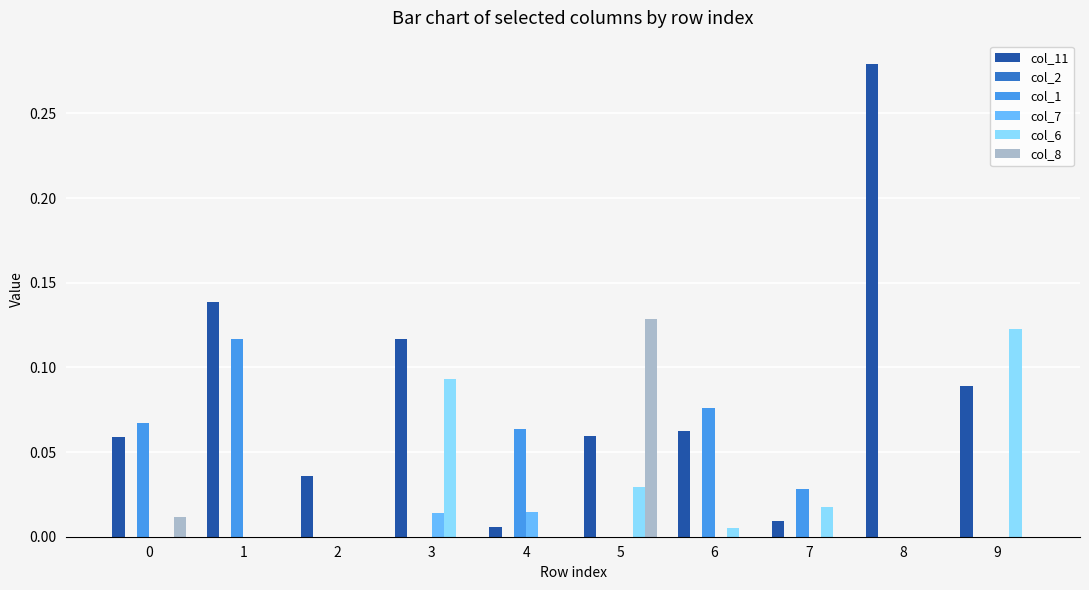

Which series changed the most between 0 and 2?

col_1